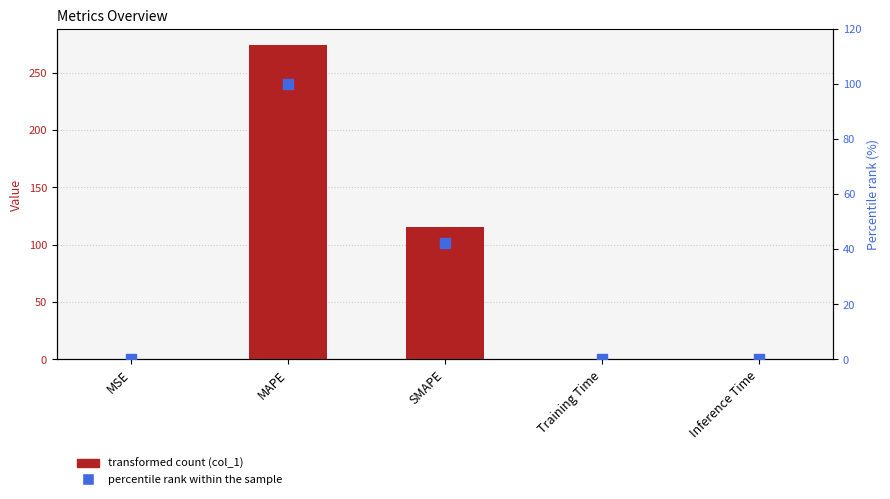

What is the total value across all series at MSE?

0.2